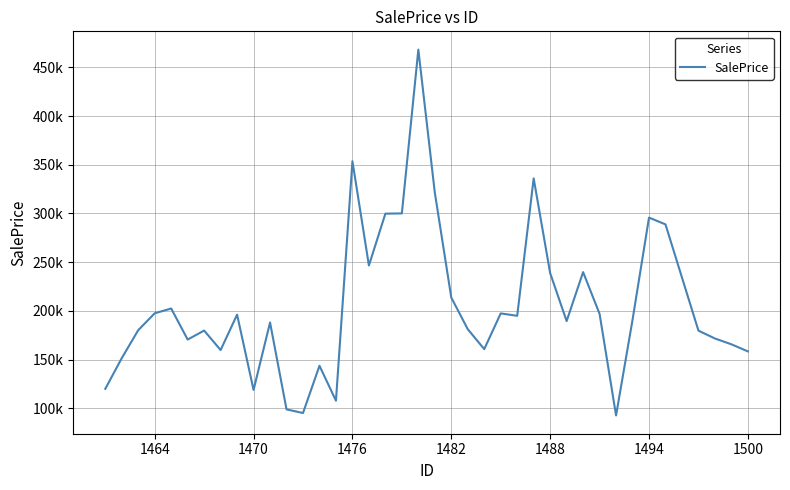

What is the difference between the second highest and minimum values?

260968.3